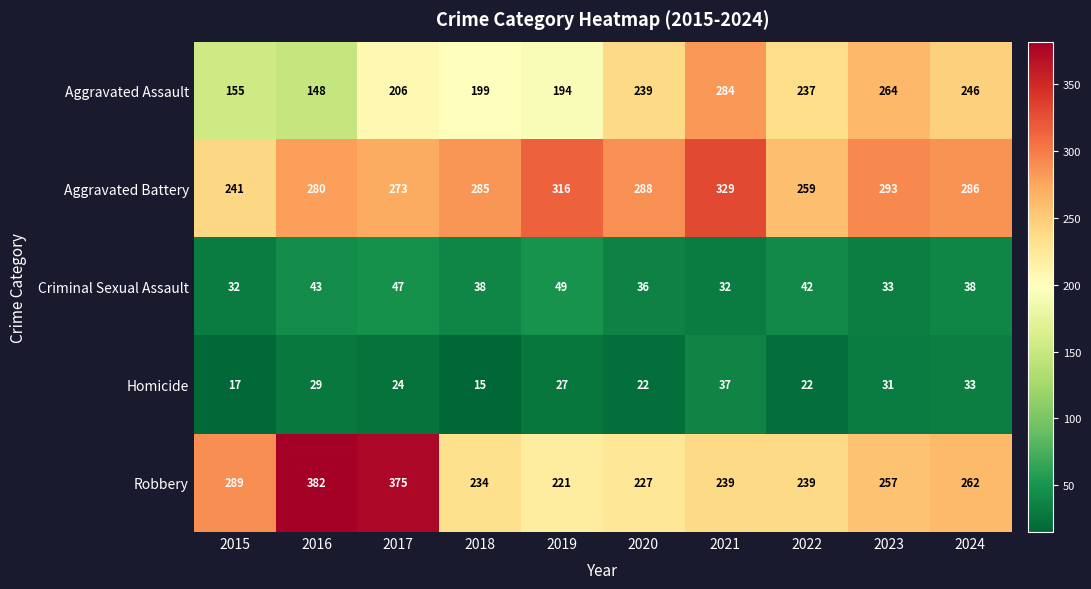

What is the spread (max minus min) of values at 2018?

270